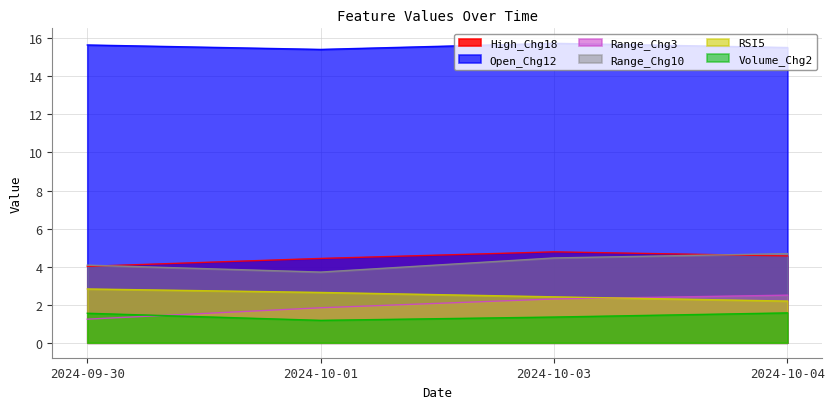

What is the total value across all series at 2024-10-01?

29.2